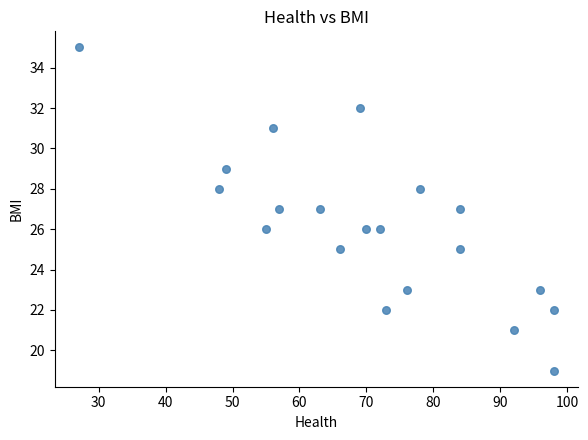

What is the range of X values (max minus min)?

71